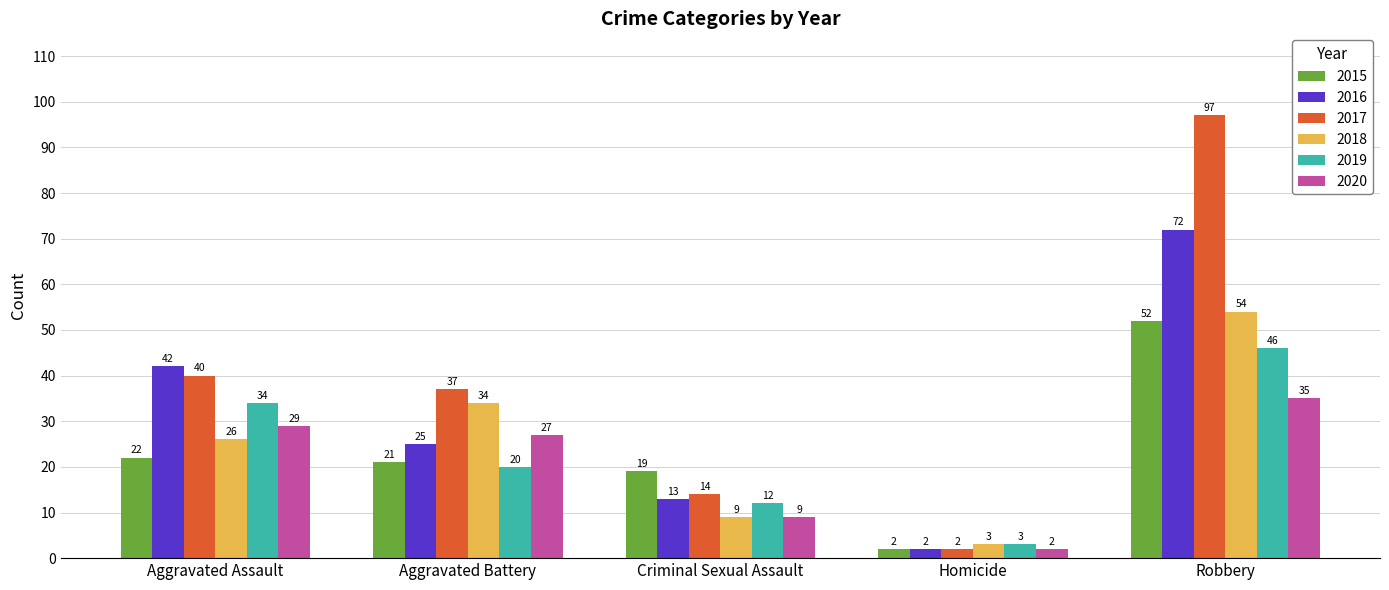

What is the spread (max minus min) of values at Robbery?

62